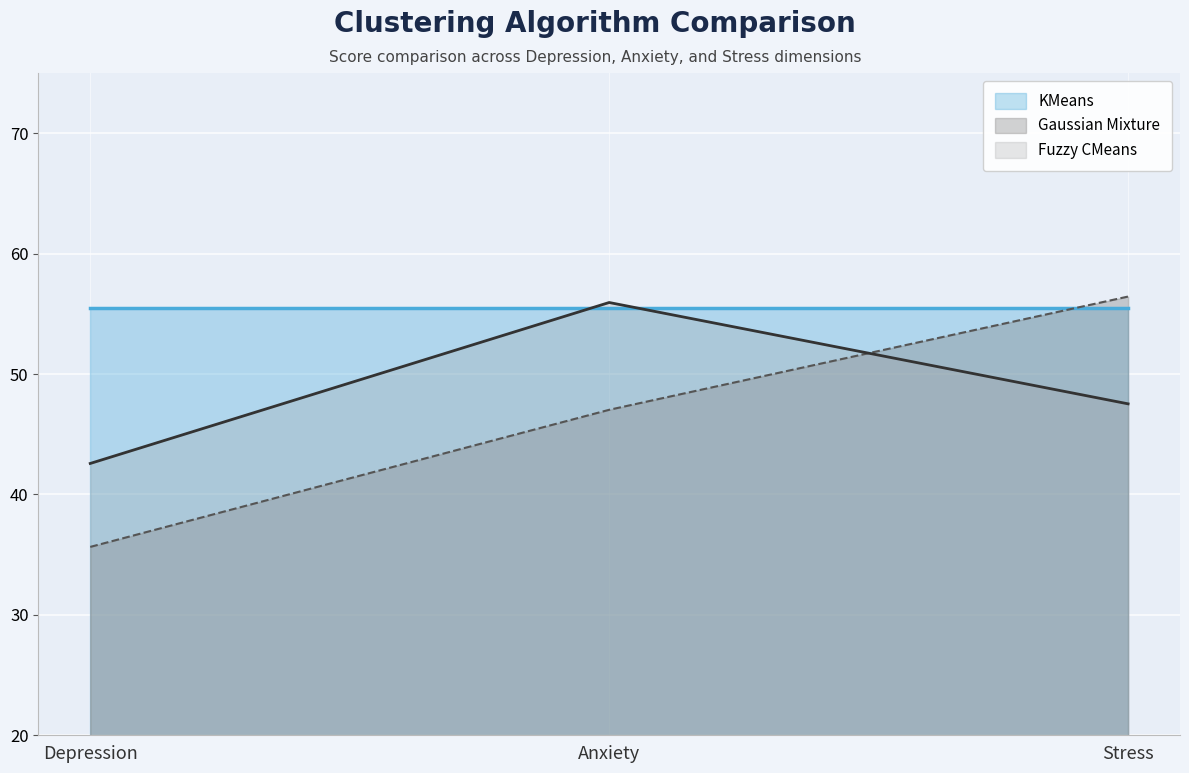

List the labels in order of Fuzzy CMeans value, largest first.

Anxiety, Stress, Depression